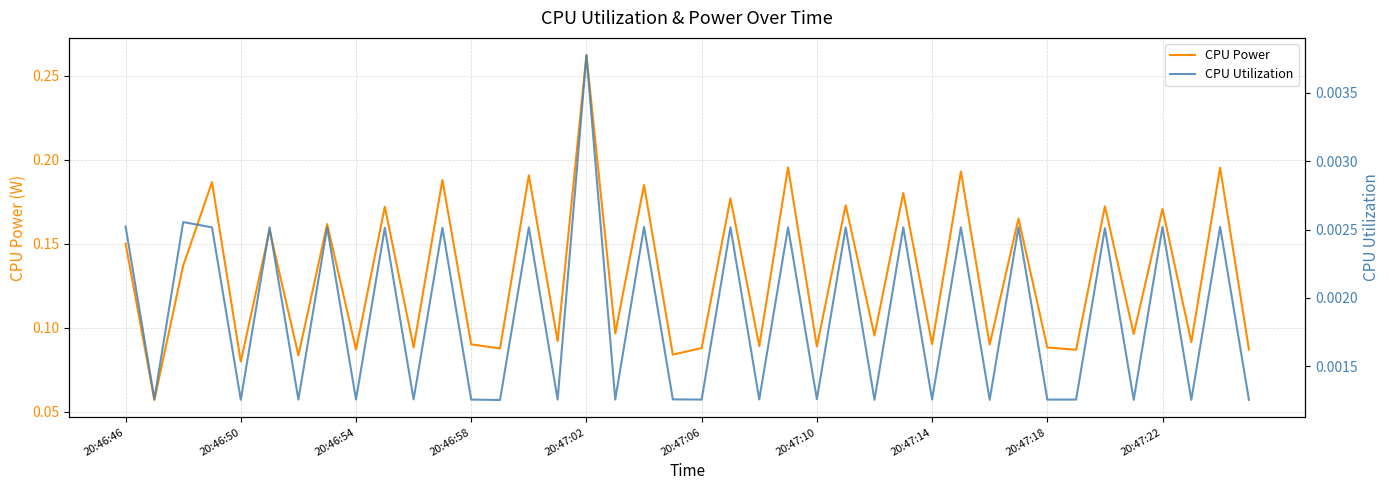

True or false: CPU Power has a value of 0.0 at 20:46:58.

False